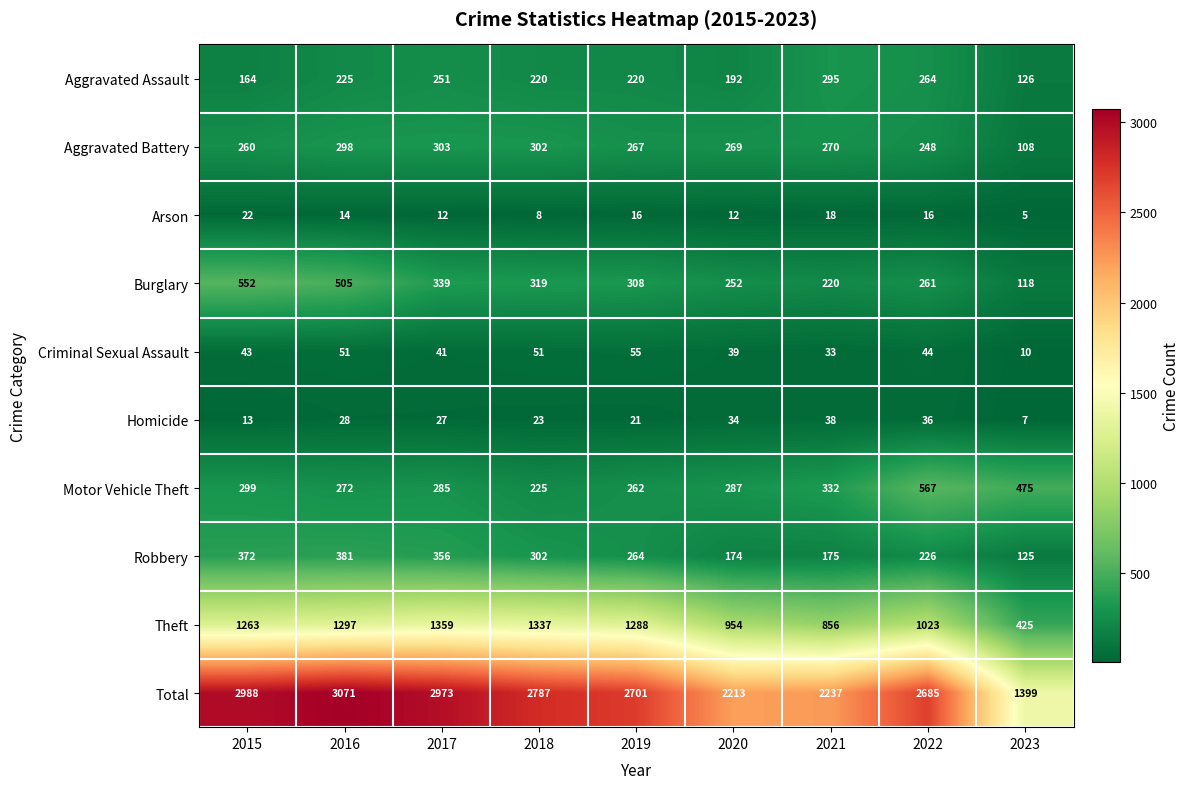

The value of Arson at 2023 is 2. True or false?

False